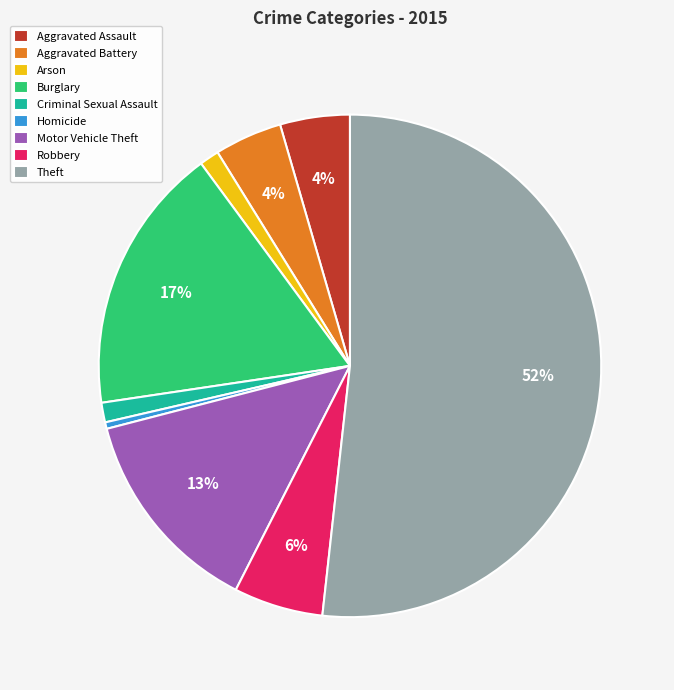

Between Robbery and Burglary, which is larger?

Burglary